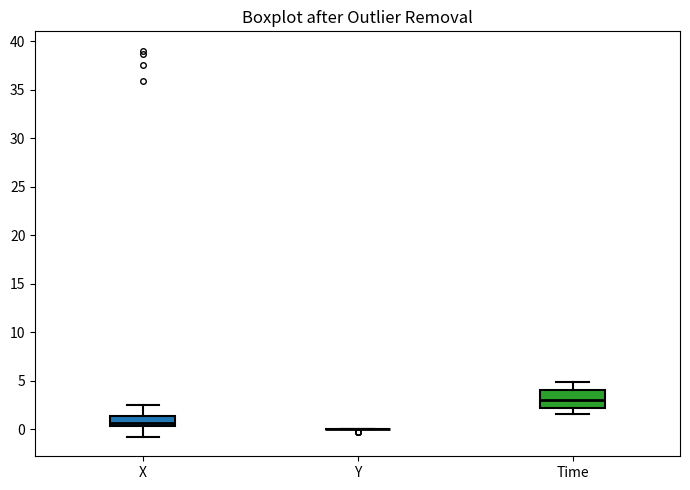

Reading left to right, read every box against the y-axis: the position of its median line, the range the box covers, and the ends of its whiskers. The values are not printed on the chart, so give them approximately, as read against the axis.

X: median 0.5 (just above the box's lower edge), box 0.5 to 1.5, whiskers -1.0 to 2.5
Y: box collapsed to a line at 0.0, whiskers 0.0 to 0.0
Time: median 3.0, box 2.0 to 4.0, whiskers 1.5 to 5.0